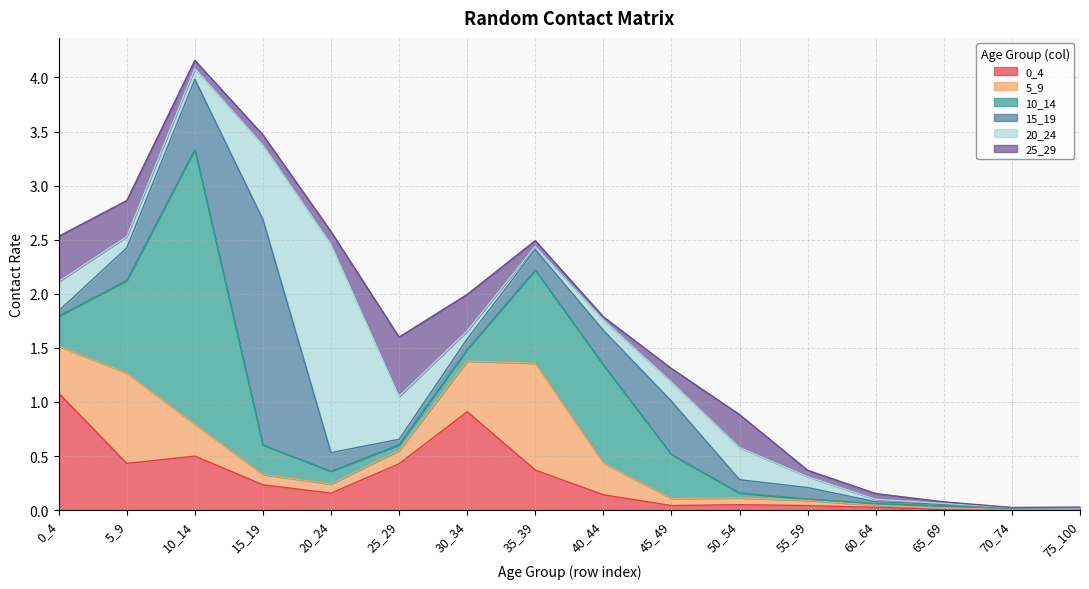

What is the value of the 20_24 point at the 9th from the left?

0.1